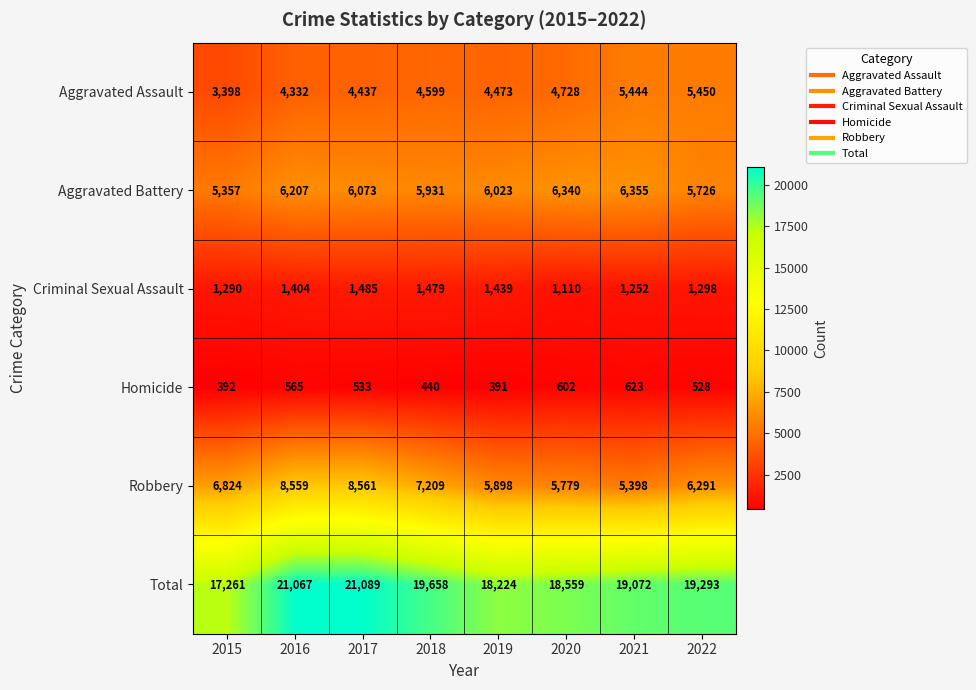

At which label does Homicide reach its minimum?

2019